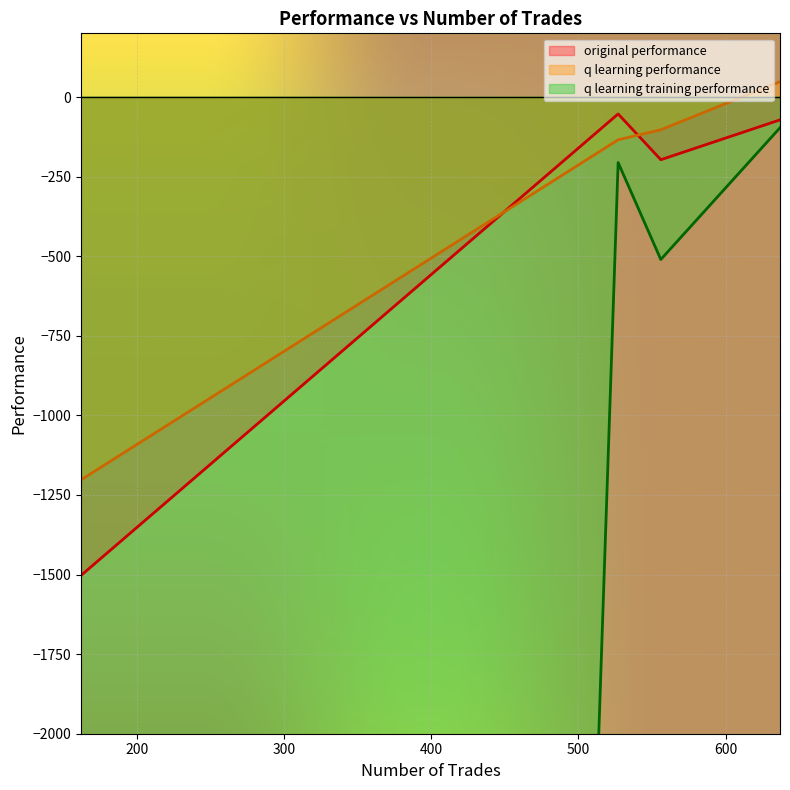

How many times do q learning performance and original performance cross each other?

2